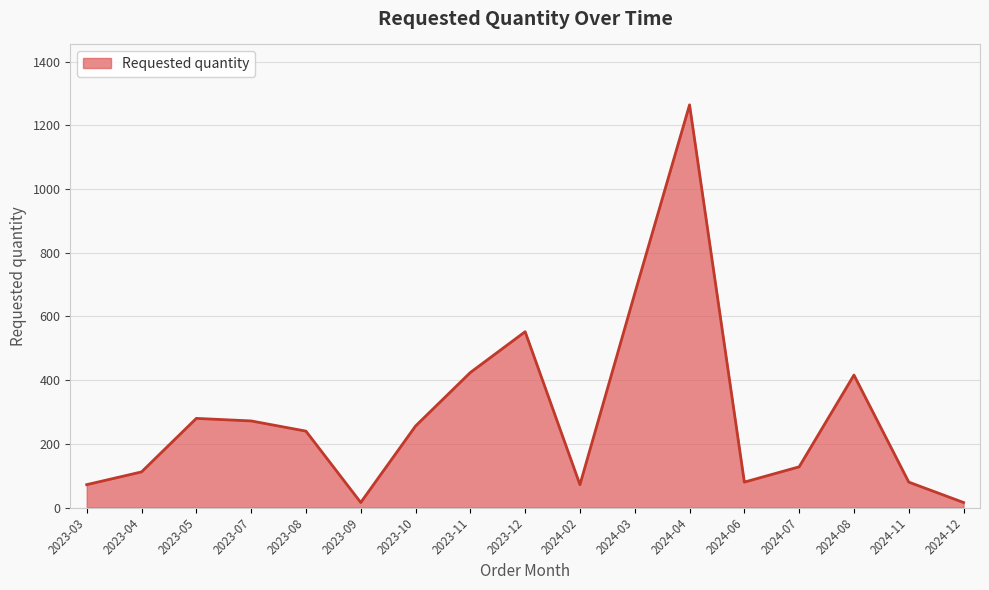

True or false: the data shows 16 at 2023-09.

True